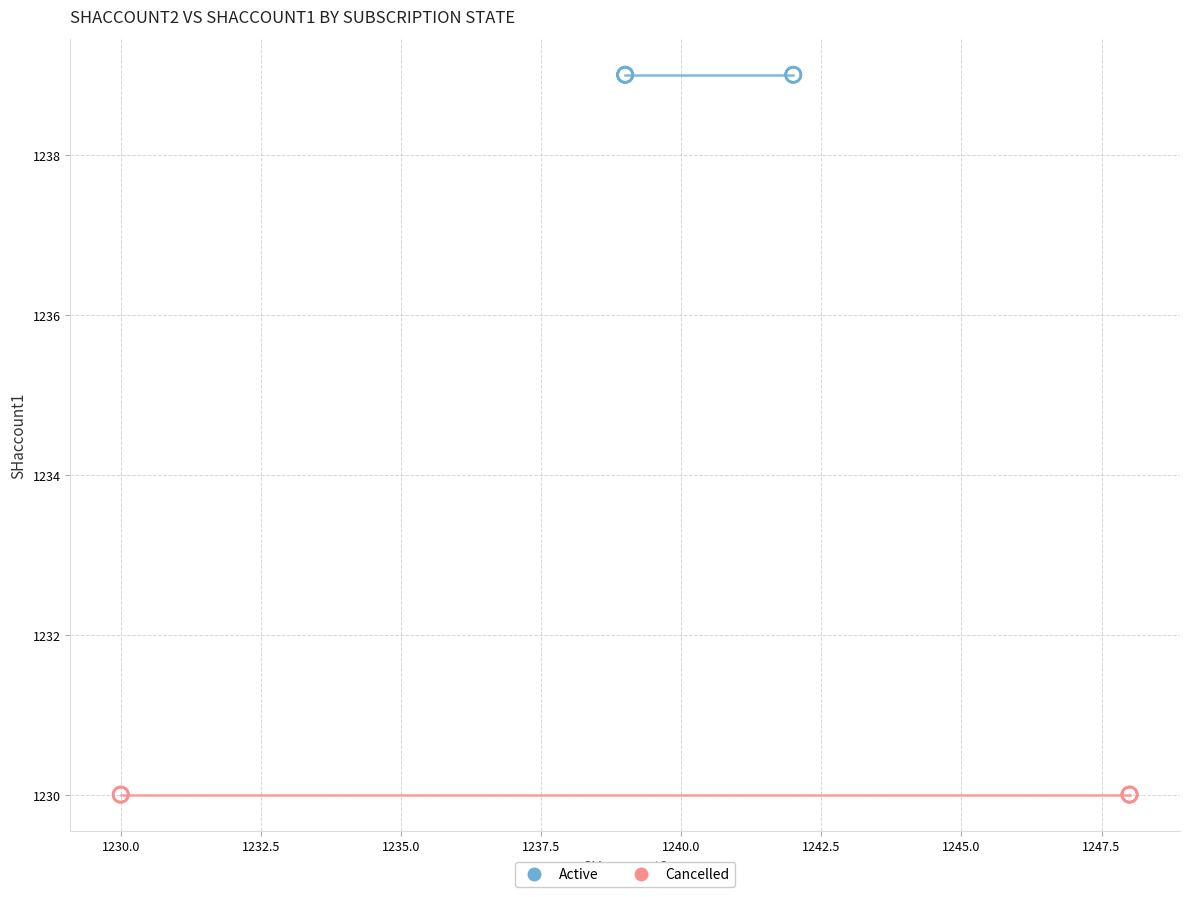

Which series contains the highest Y value?

Active